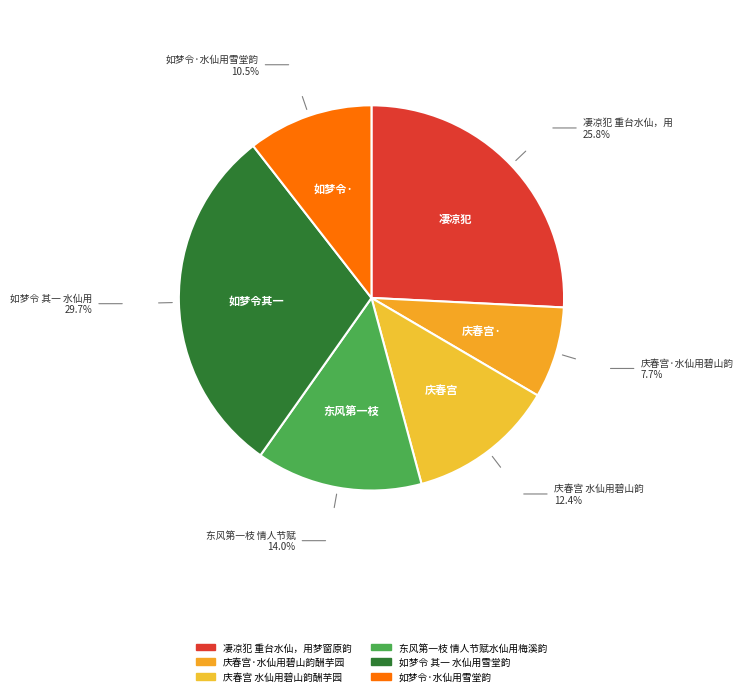

Count the number of slices in the pie.

6